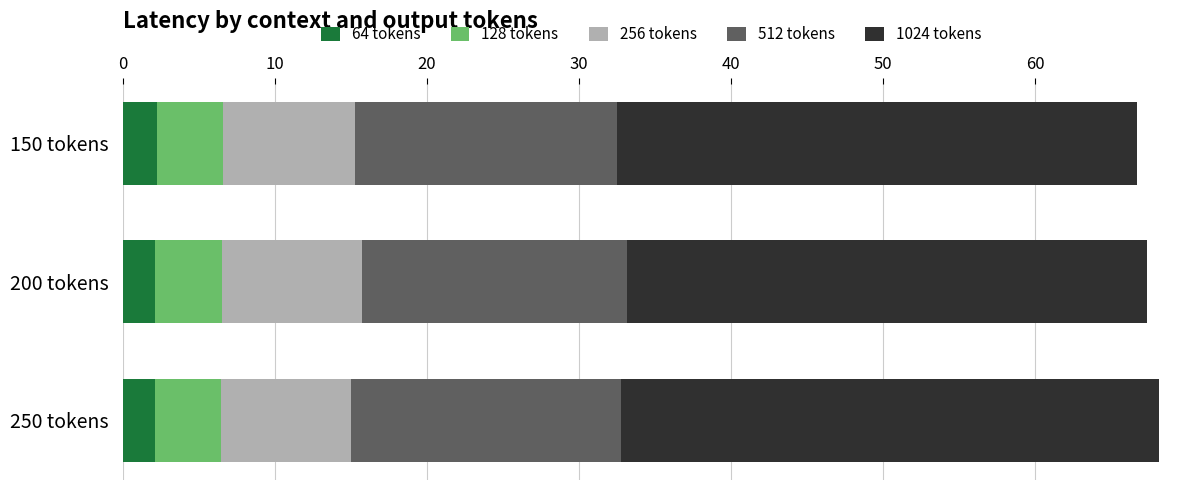

What is the average value of the 64 tokens series?

2.2